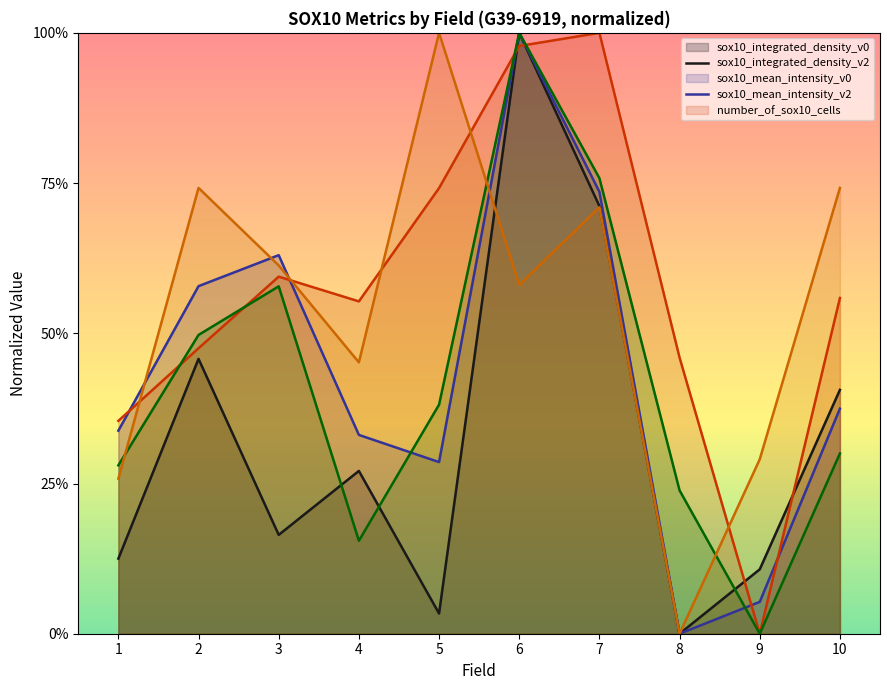

True or false: sox10_mean_intensity_v0 has more than 1 points higher than both neighbors.

True